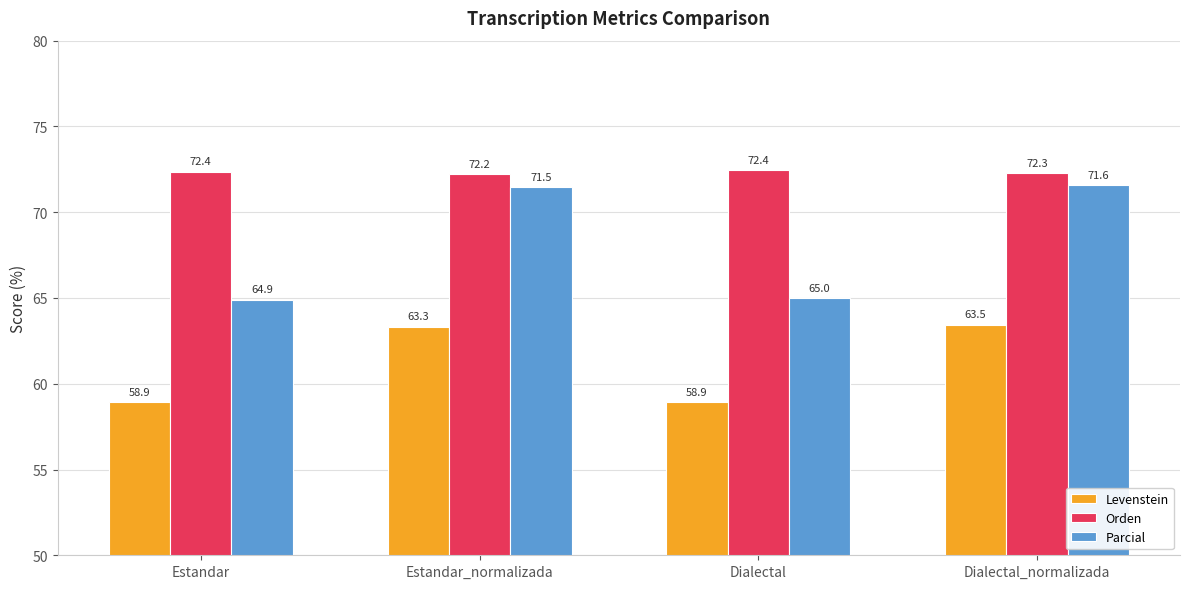

The Parcial series shows 118.8 at Estandar_normalizada. True or false?

False